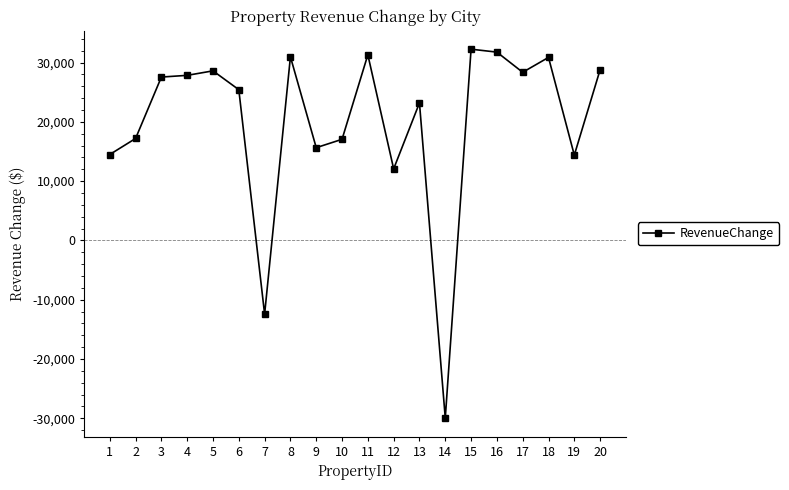

What is the value of the 17th point from the left?

28358